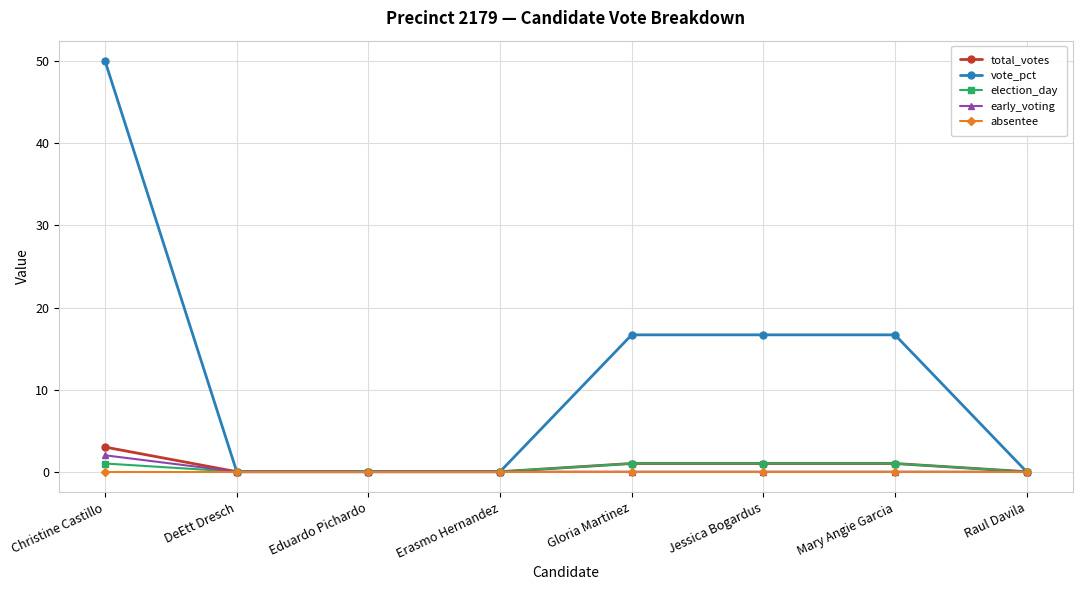

What is the label of the 1st point from the left?

Christine Castillo